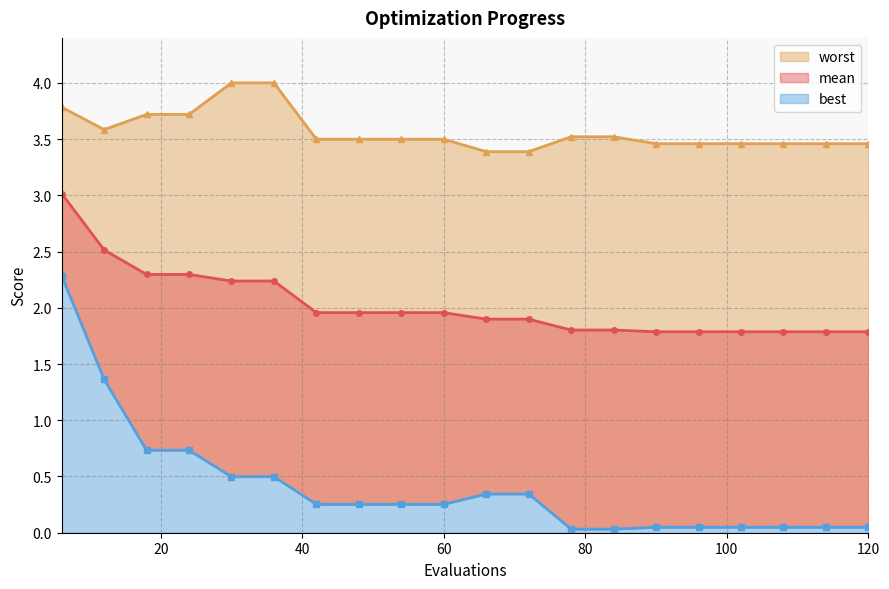

How many series are shown in this chart?

3